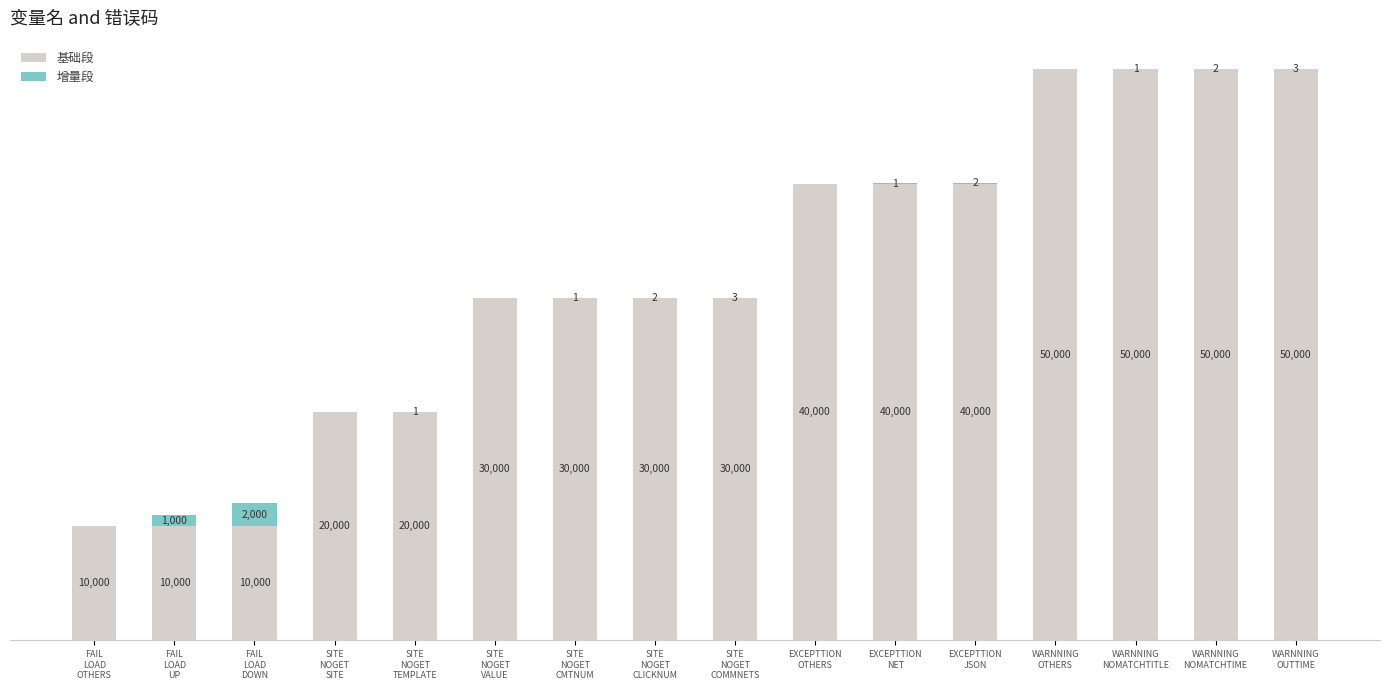

Are the bars grouped side by side (vs. stacked)?

No